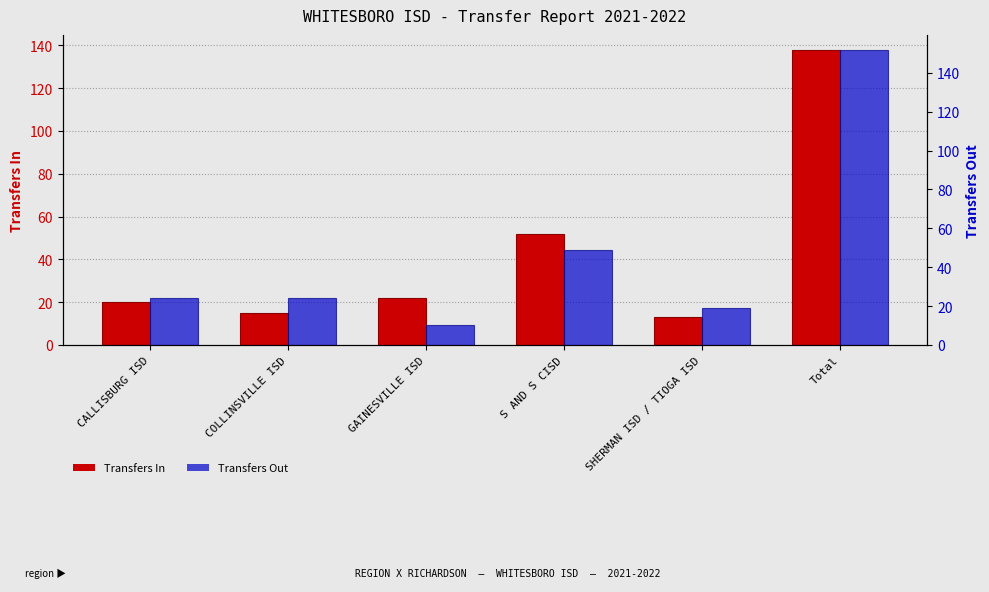

Reading left to right, transcribe all the data shown in this chart.

Transfers In: 20	15	22	52	13	138
Transfers Out: 24	24	10	49	19	152